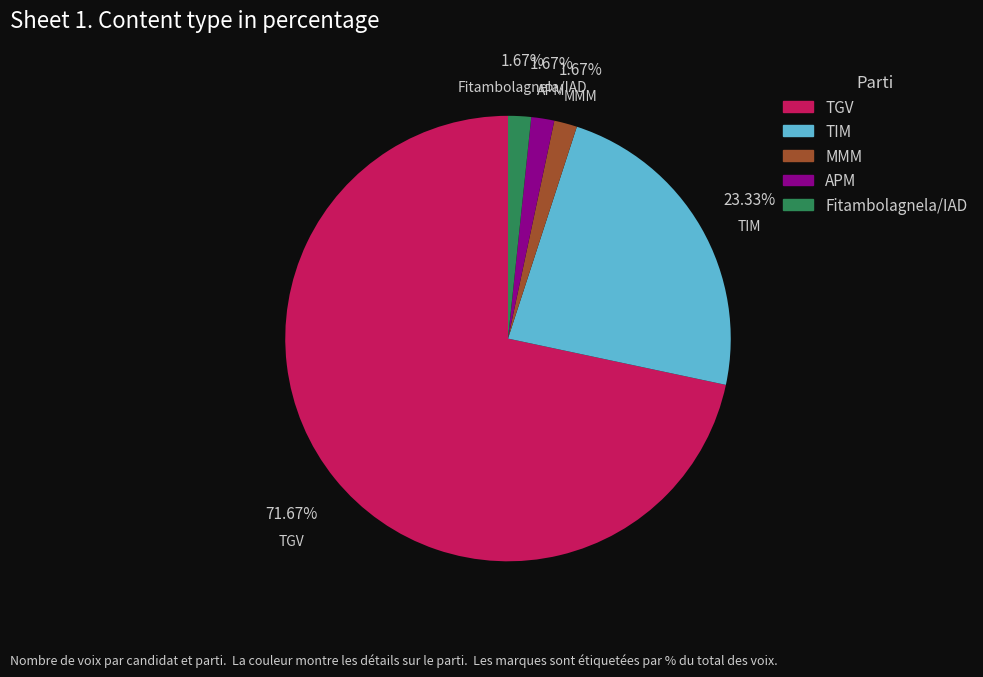

Is MMM the majority of the pie?

No